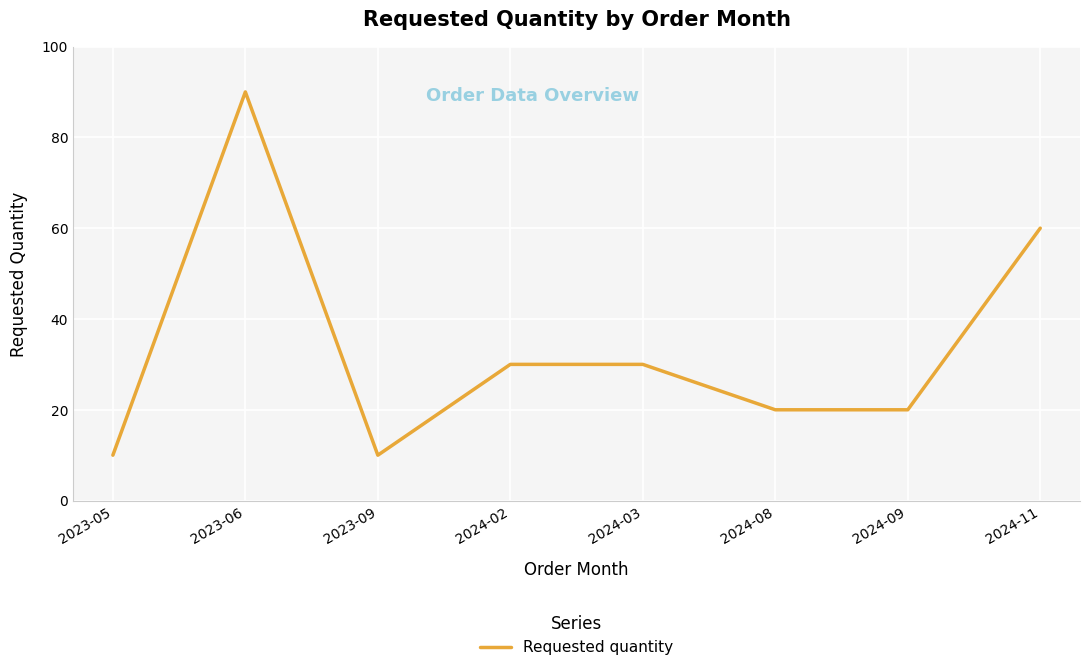

Where does the data first go above 30?

2023-06